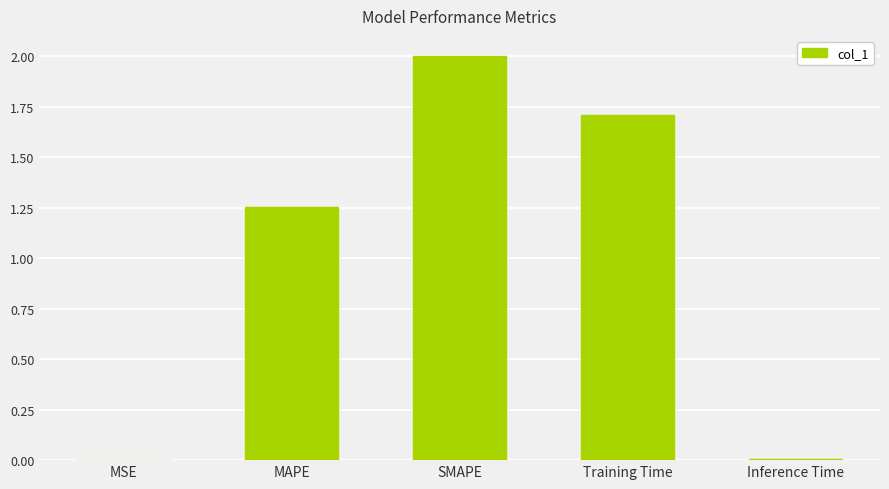

True or false: the data shows 0.0 at Inference Time.

True